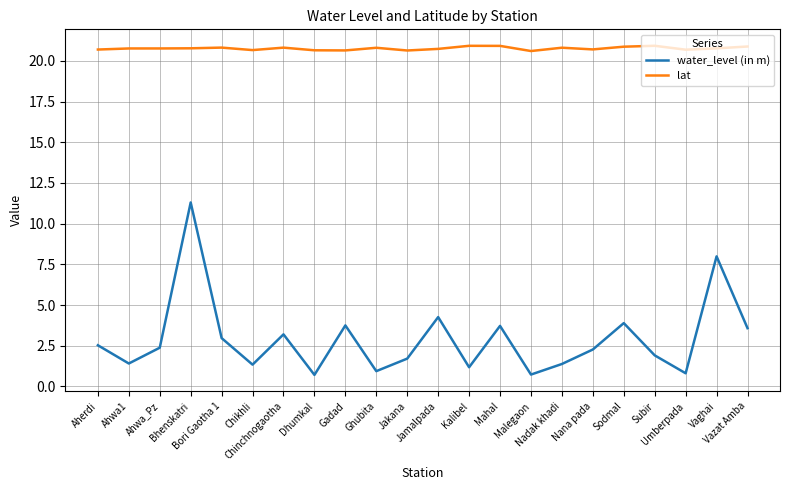

True or false: lat and water_level (in m) intersect in this chart.

False